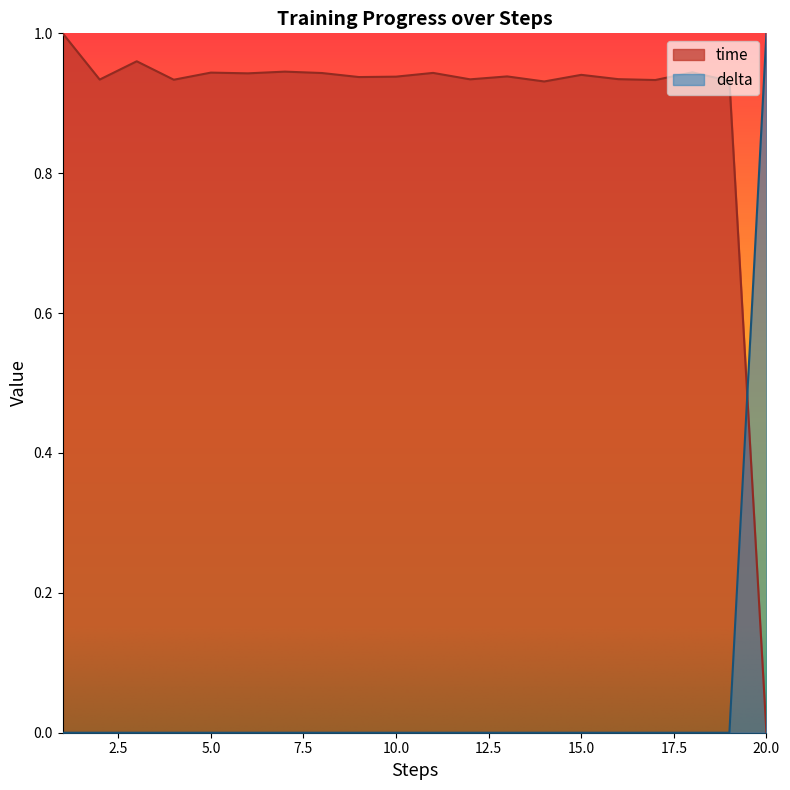

How many lines are shown in the chart?

2